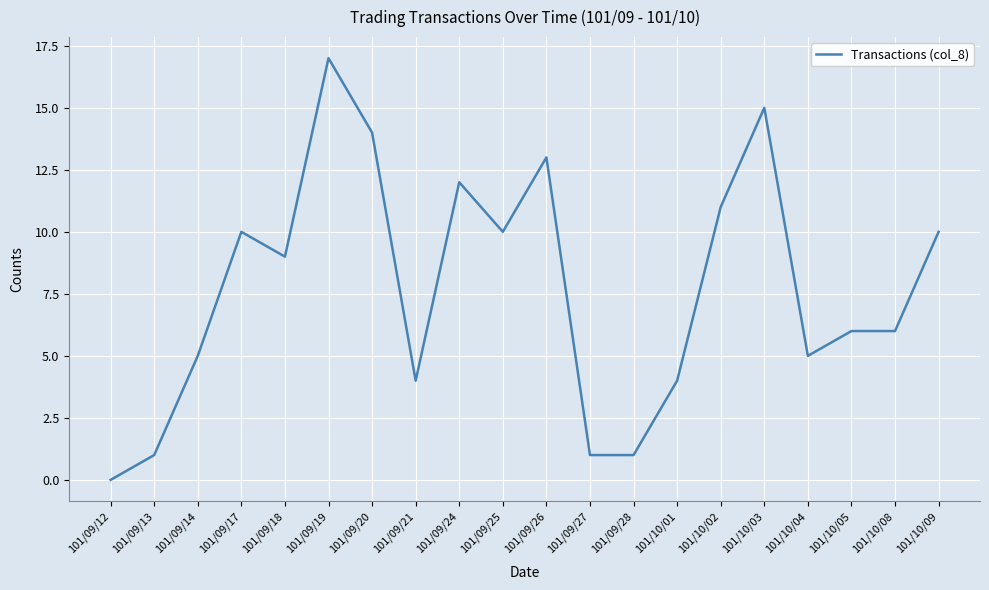

At which category does the data reach its first local peak?

101/09/17